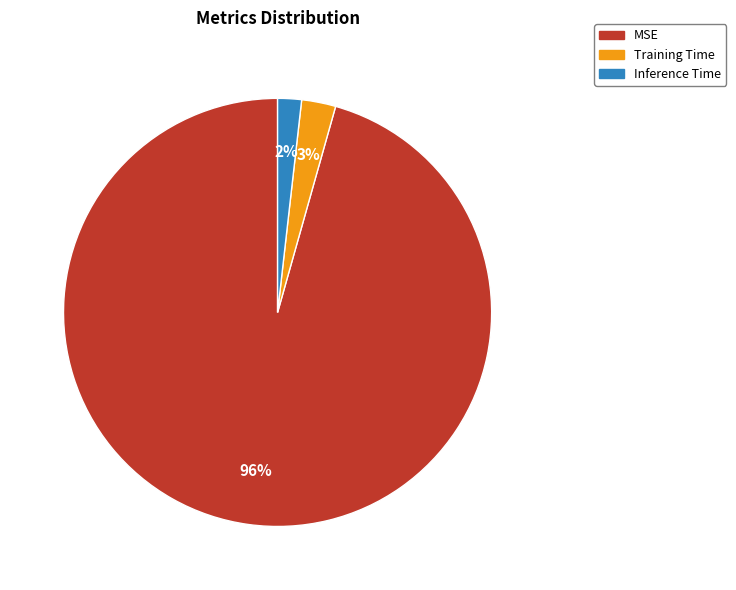

Is it true that Training Time is 3% of the pie?

True